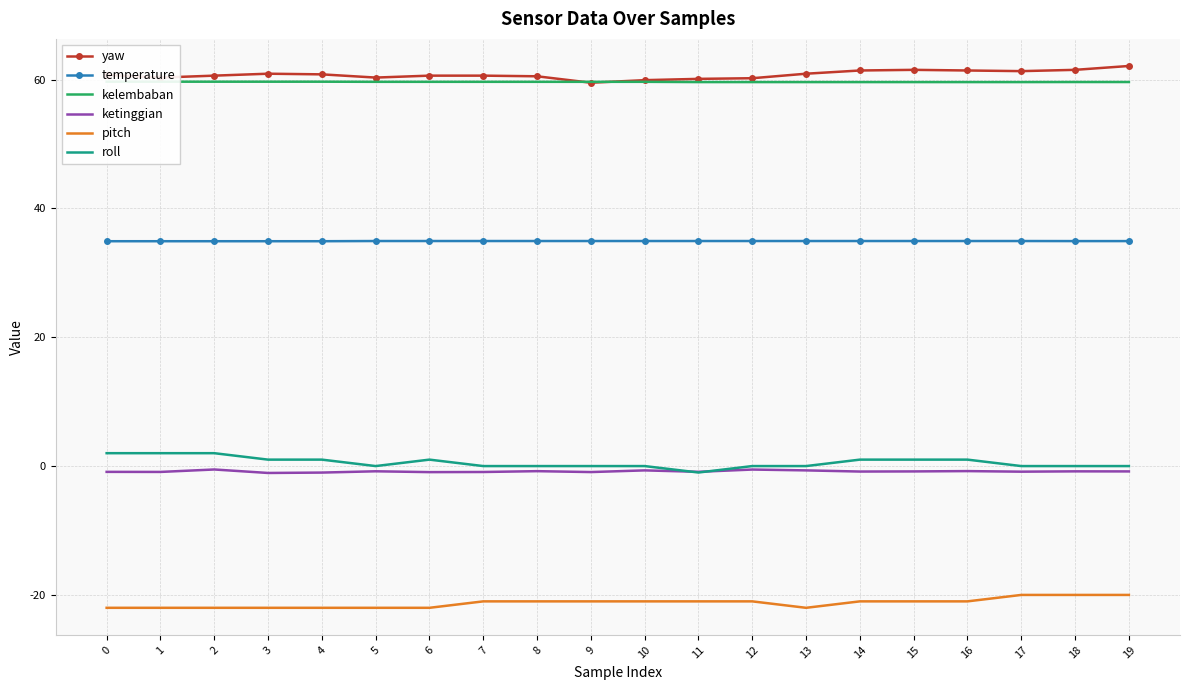

List the series in order of their peak value, highest first.

yaw, kelembaban, temperature, roll, ketinggian, pitch